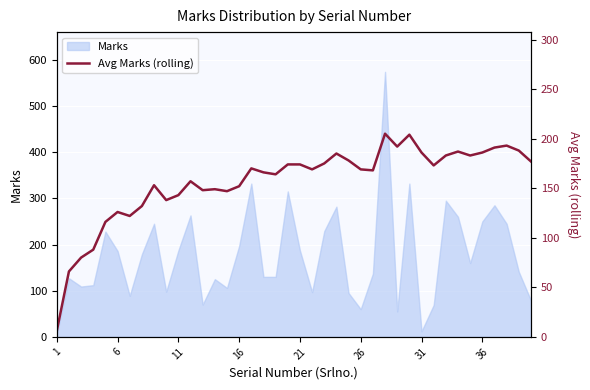

Which has a higher value, 30 or 12?

30